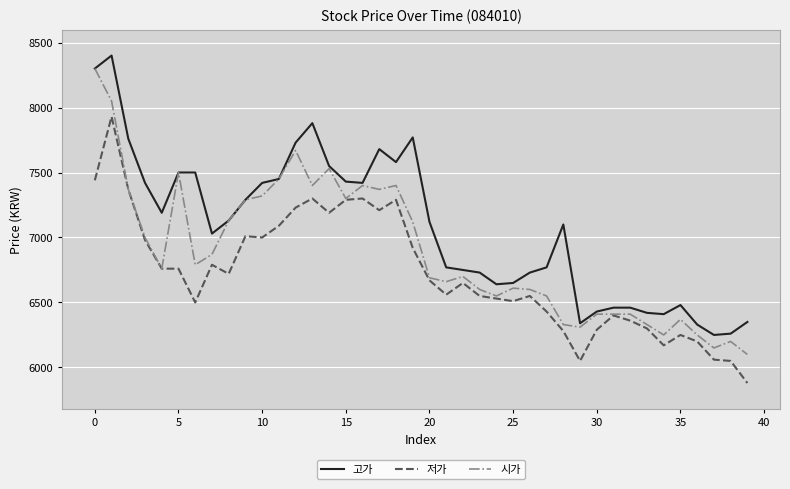

True or false: 저가 and 고가 cross at least once.

False